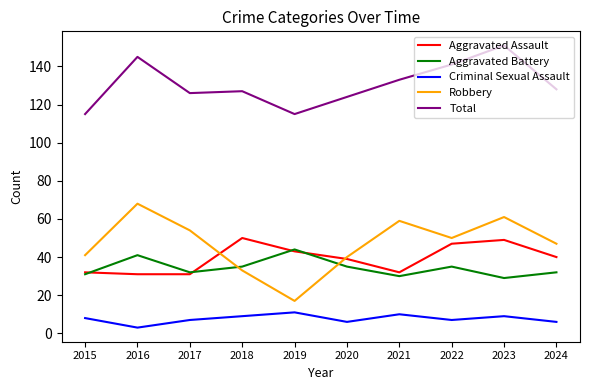

Does the chart have visible grid lines?

No